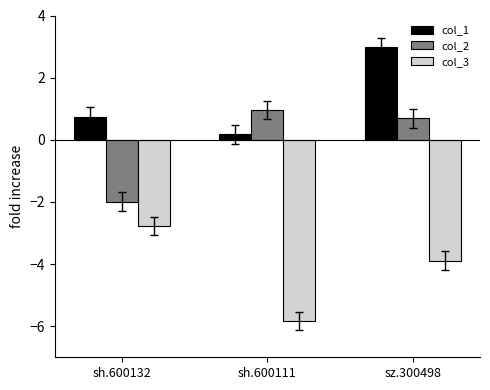

How many categories are shown in the chart?

3